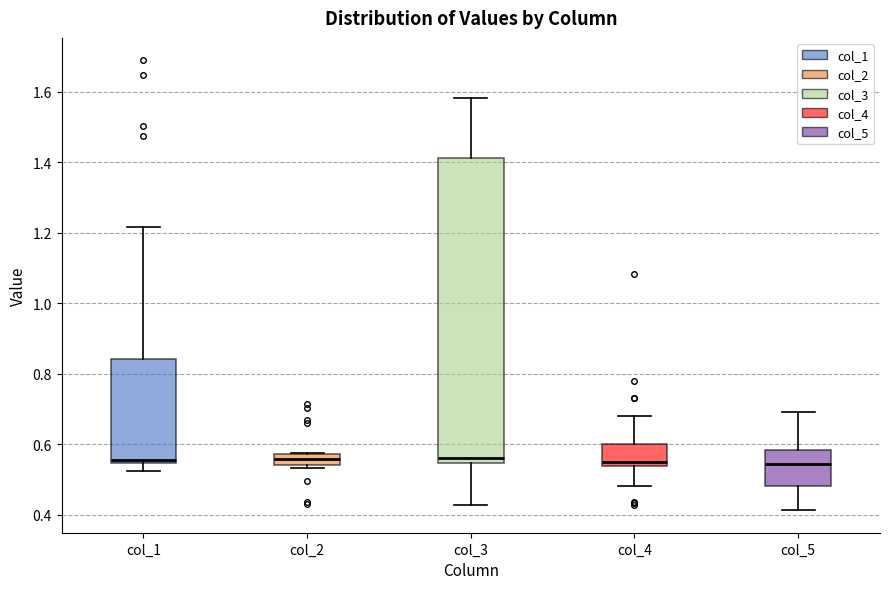

Reading left to right, read every box against the y-axis: the position of its median line, the range the box covers, and the ends of its whiskers. The values are not printed on the chart, so give them approximately, as read against the axis.

col_1: median 0.56, box 0.54 to 0.84, whiskers 0.52 to 1.22
col_2: median 0.56, box 0.54 to 0.58, whiskers 0.54 (just below the box's lower edge) to 0.58
col_3: median 0.56, box 0.54 to 1.42, whiskers 0.42 to 1.58
col_4: median 0.54 (just above the box's lower edge), box 0.54 to 0.60, whiskers 0.48 to 0.68
col_5: median 0.54, box 0.48 to 0.58, whiskers 0.42 to 0.70